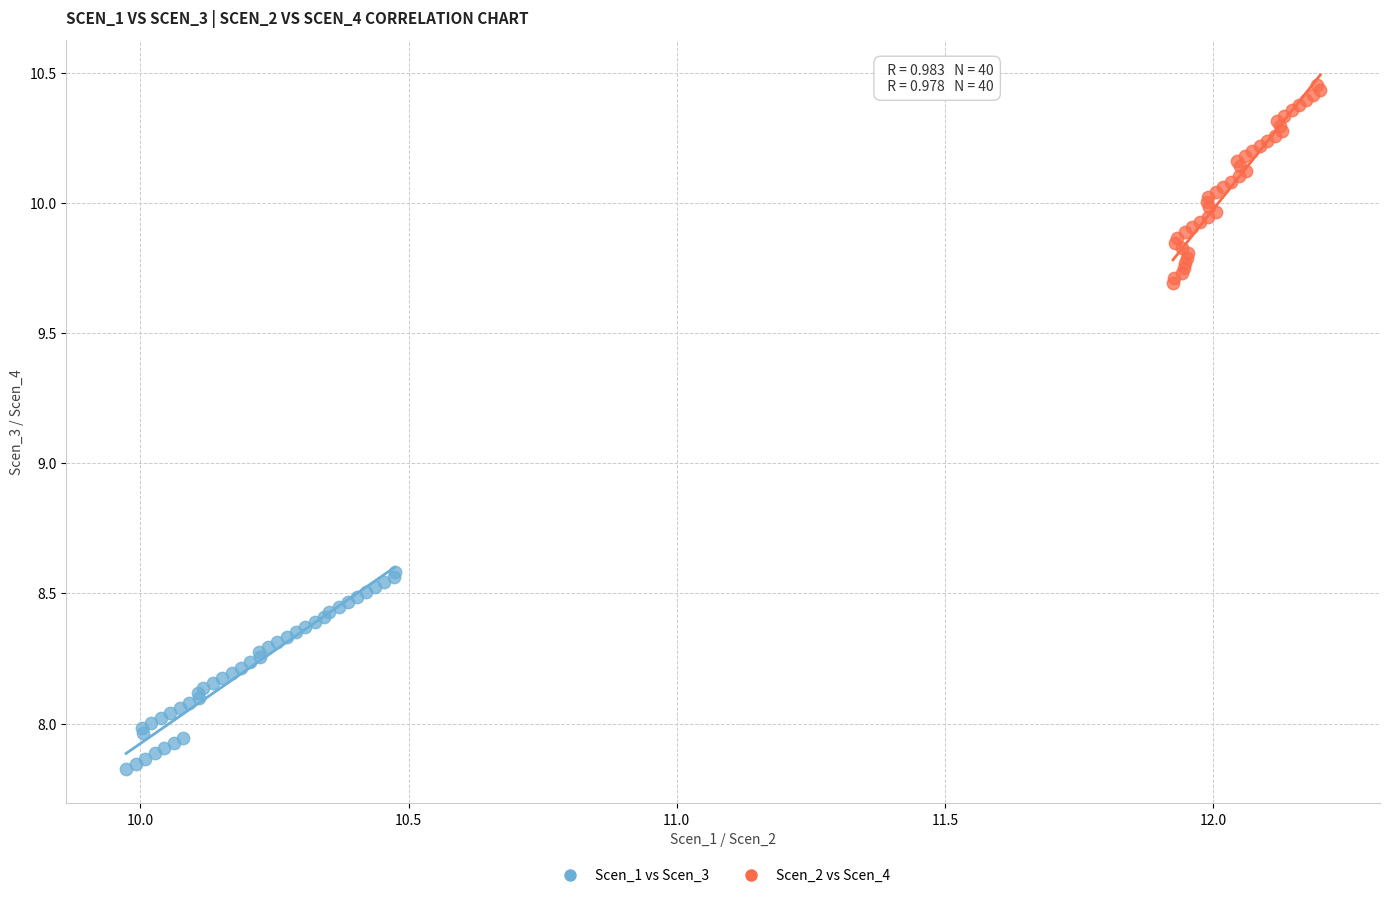

Which series has the largest Y range (max minus min)?

Scen_2 vs Scen_4